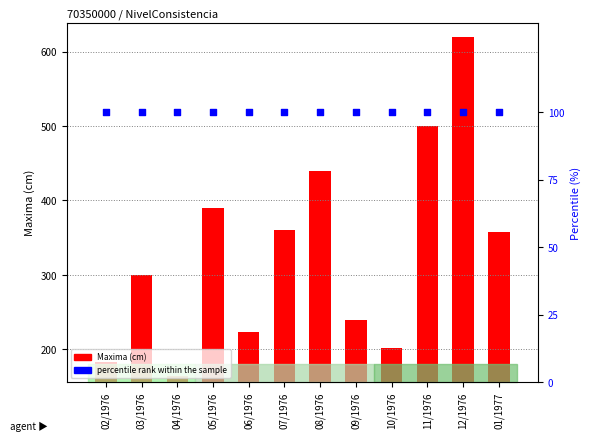

At how many categories does at least one series exceed 134?

12